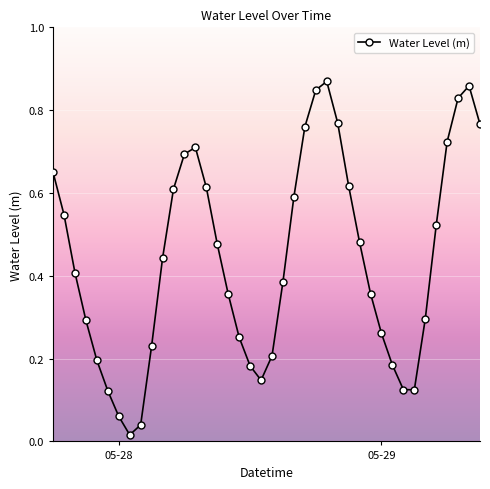

True or false: there are more than 1 points higher than both neighbors.

True